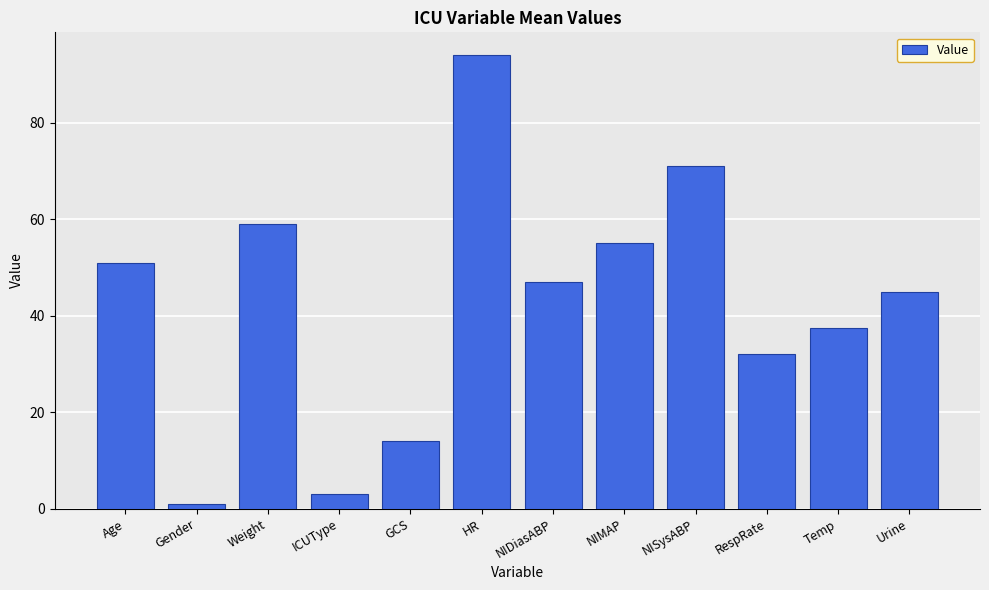

What is the sum of the values at Weight and GCS?

73.0